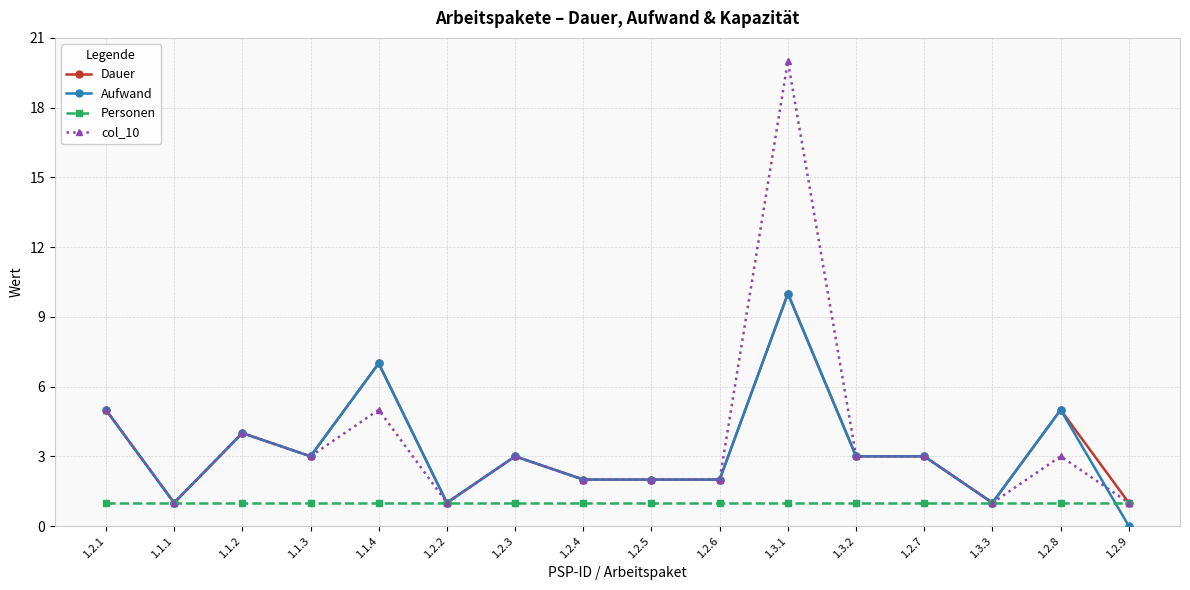

What is the label of the 13th point from the left?

1.2.7